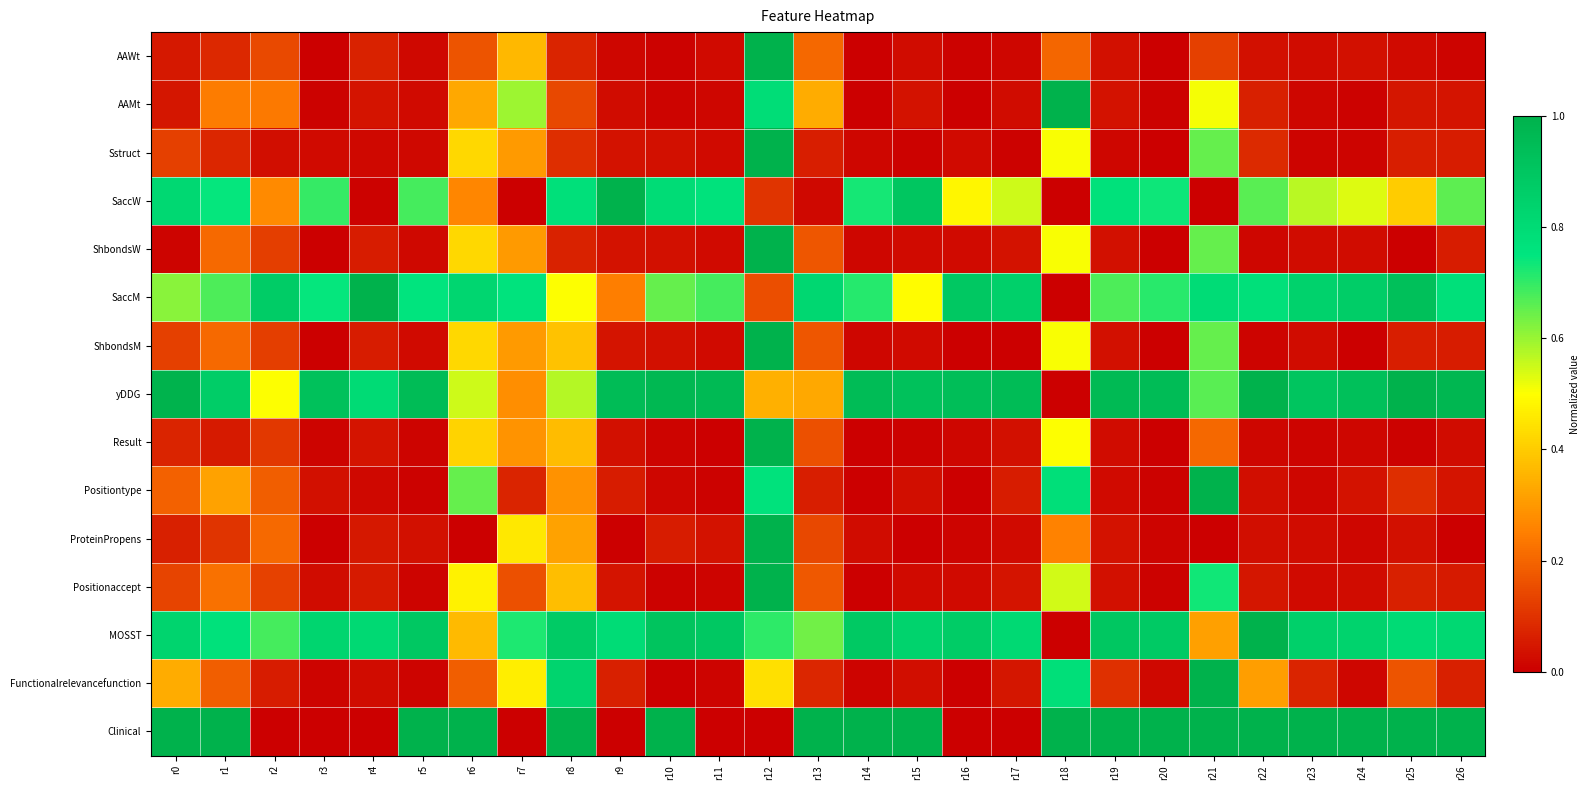

What is the maximum value shown in the chart?

1.0